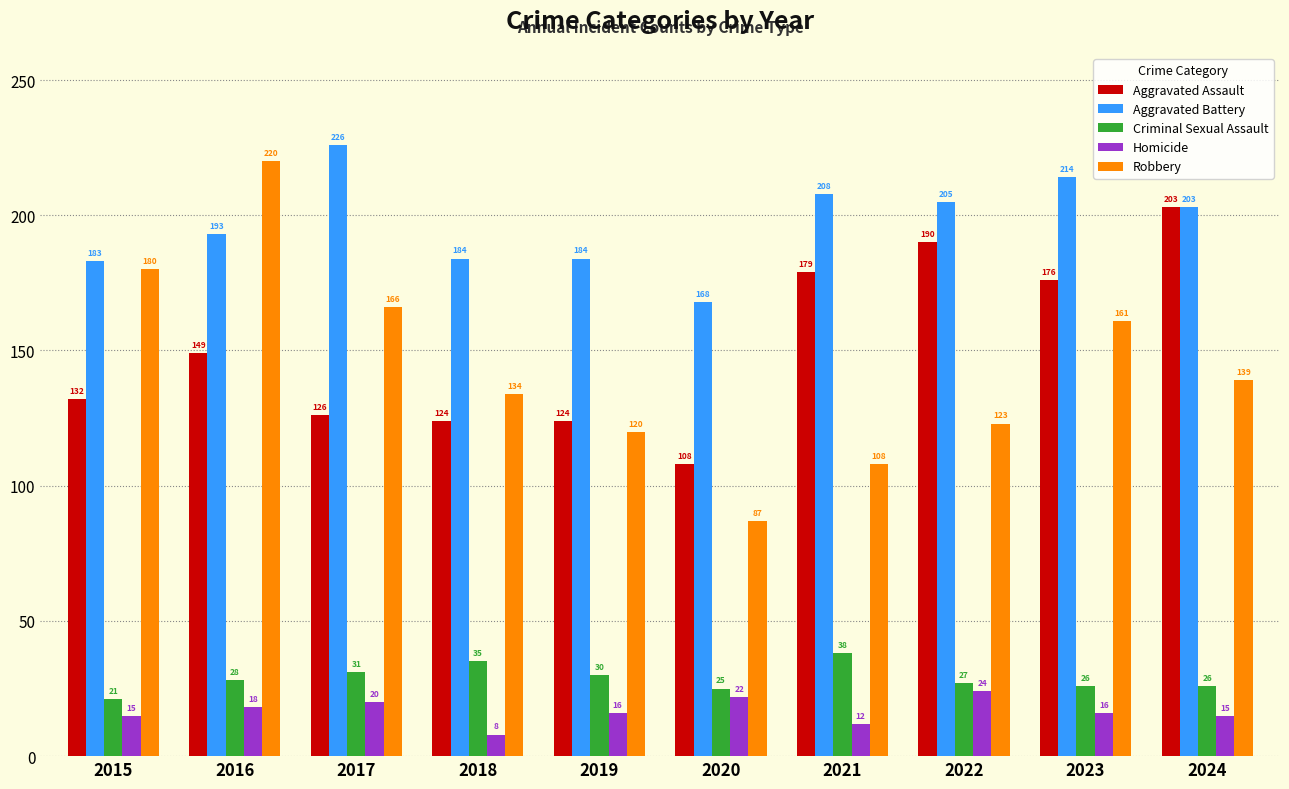

How many values in the Homicide series are below 16?

4